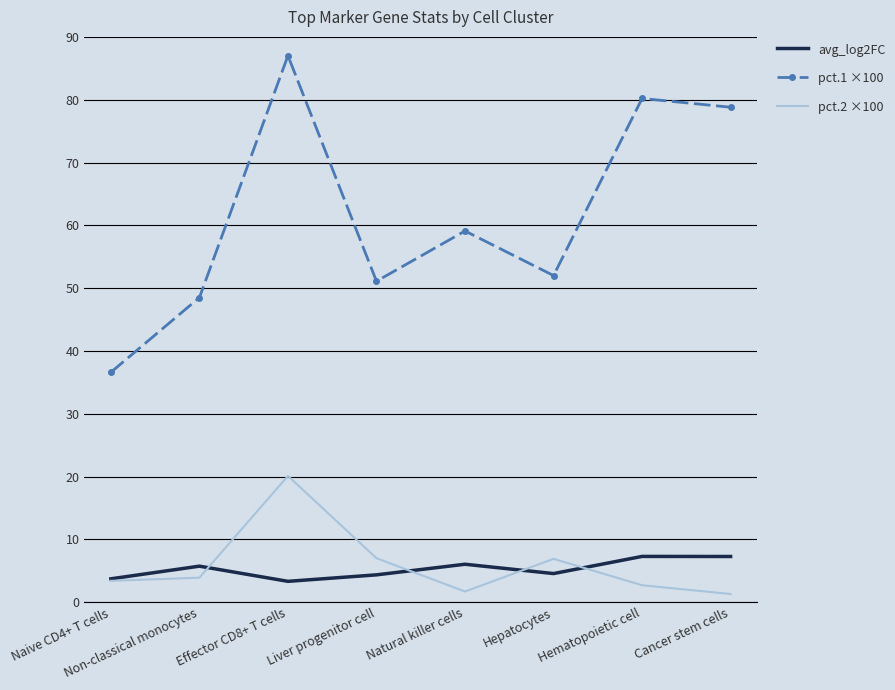

Which series has the widest spread of values?

pct.1 ×100